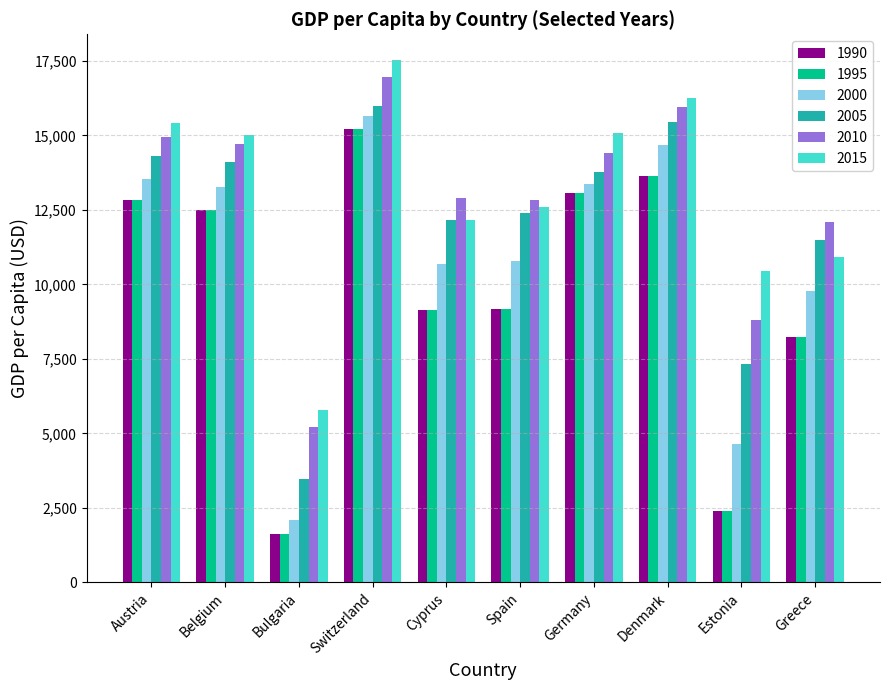

Is the value of 2015 at Cyprus greater than the value of 2000 at Austria?

No